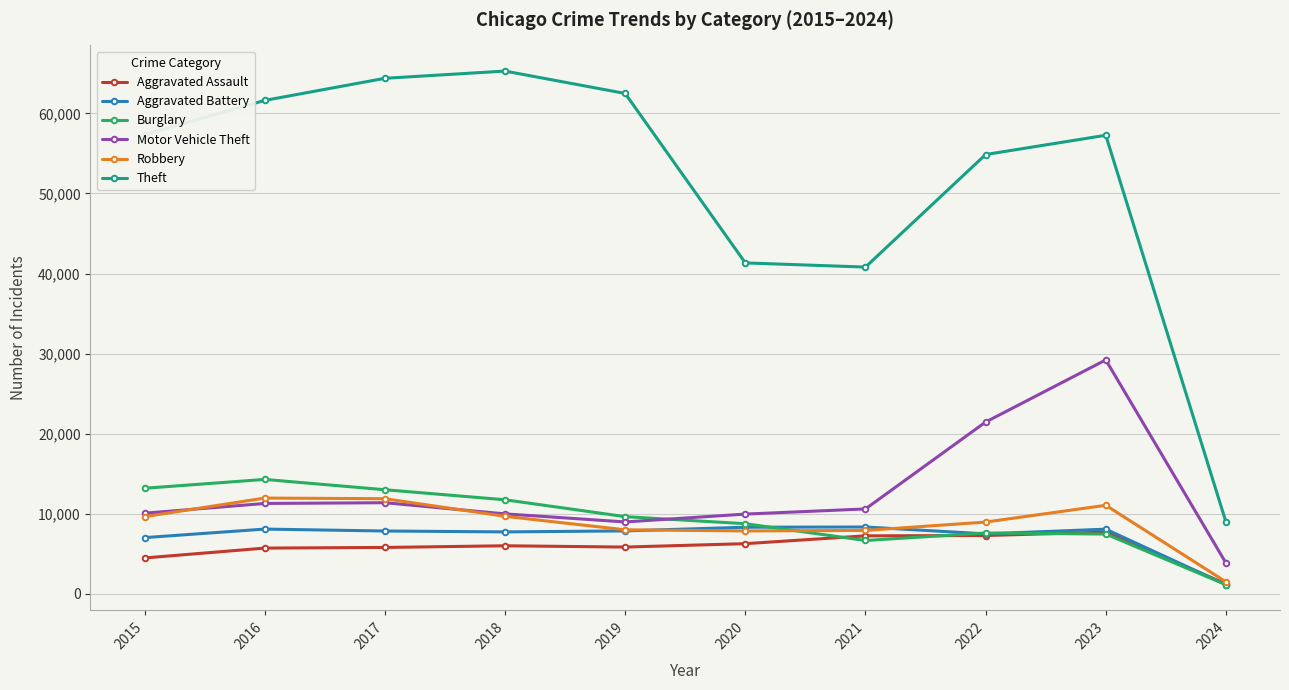

How many data points in Aggravated Assault are less than 6001?

5